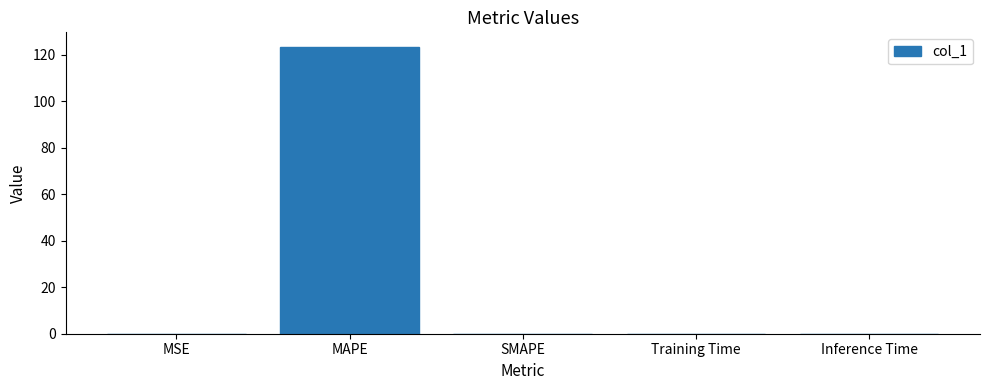

Which category has the highest value across all series?

MAPE